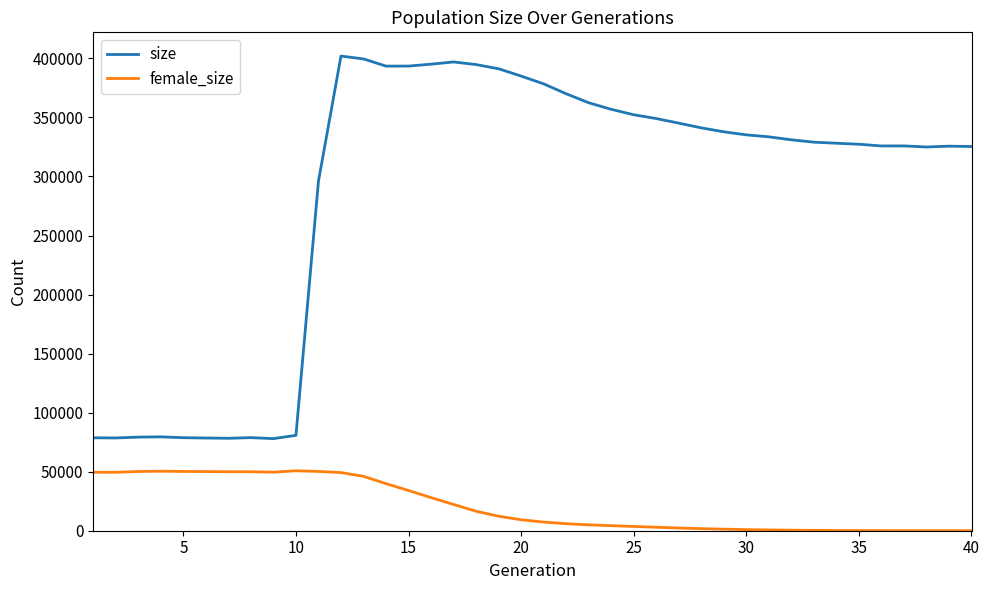

What is the difference between the maximum and minimum values in the female_size series?

50749